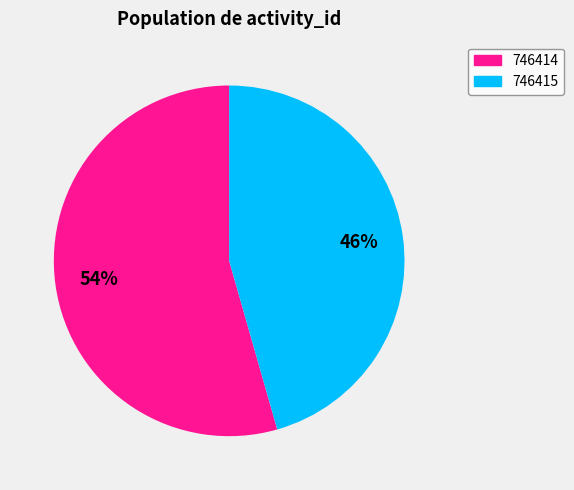

Is the sum of 746414 and 746415 greater than half?

Yes